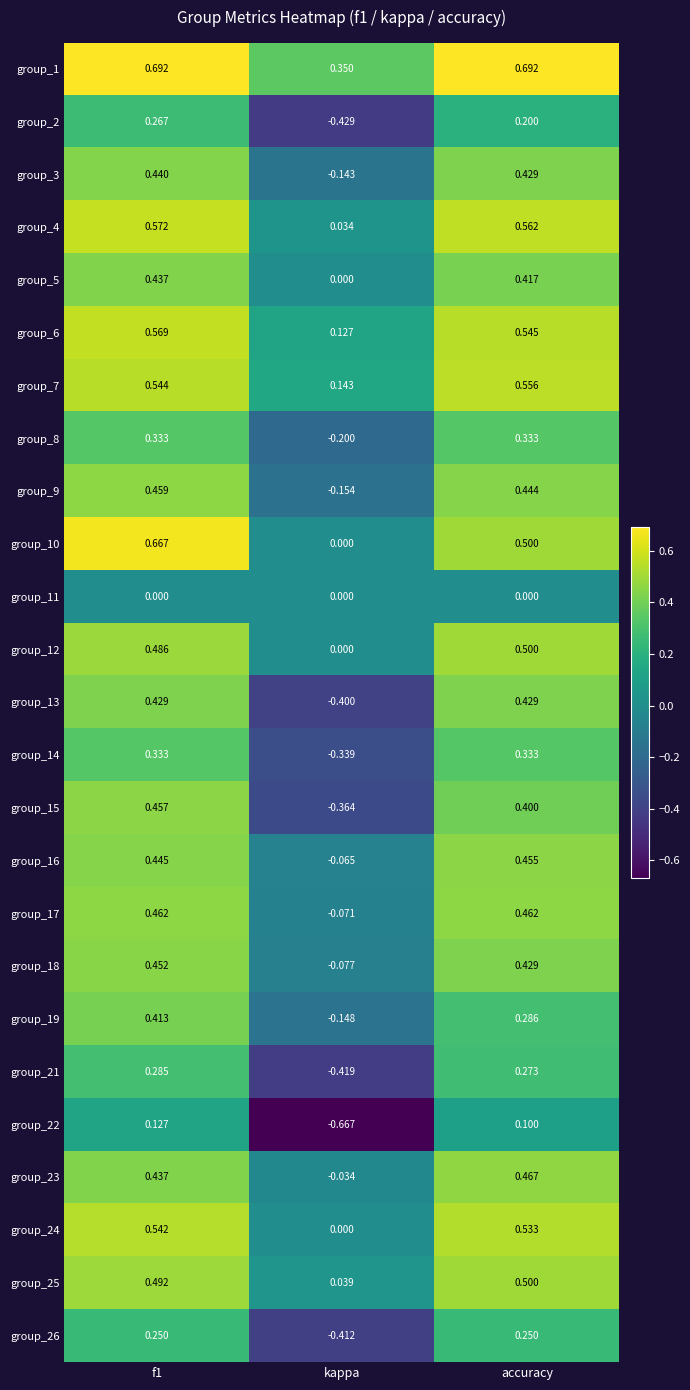

Is the value of group_8 at kappa greater than the value of group_14 at kappa?

Yes